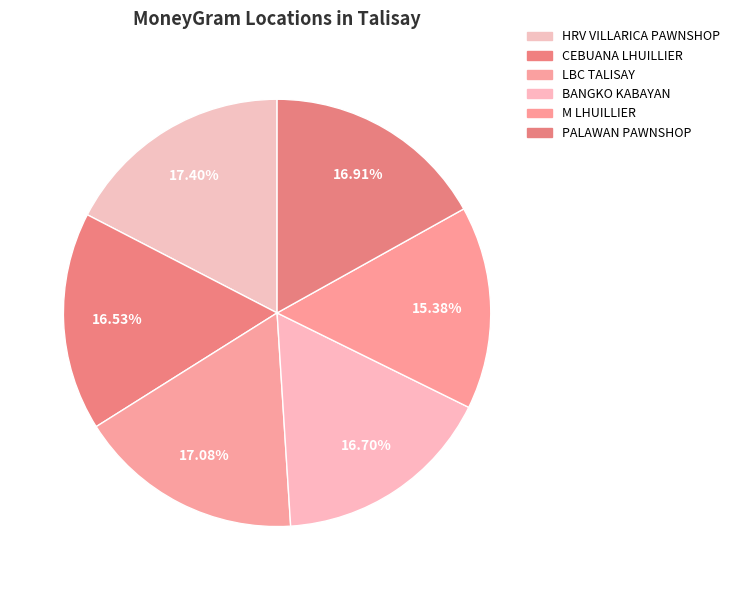

Which category has the biggest portion of the pie?

HRV VILLARICA PAWNSHOP - #PSH131 - HRV V